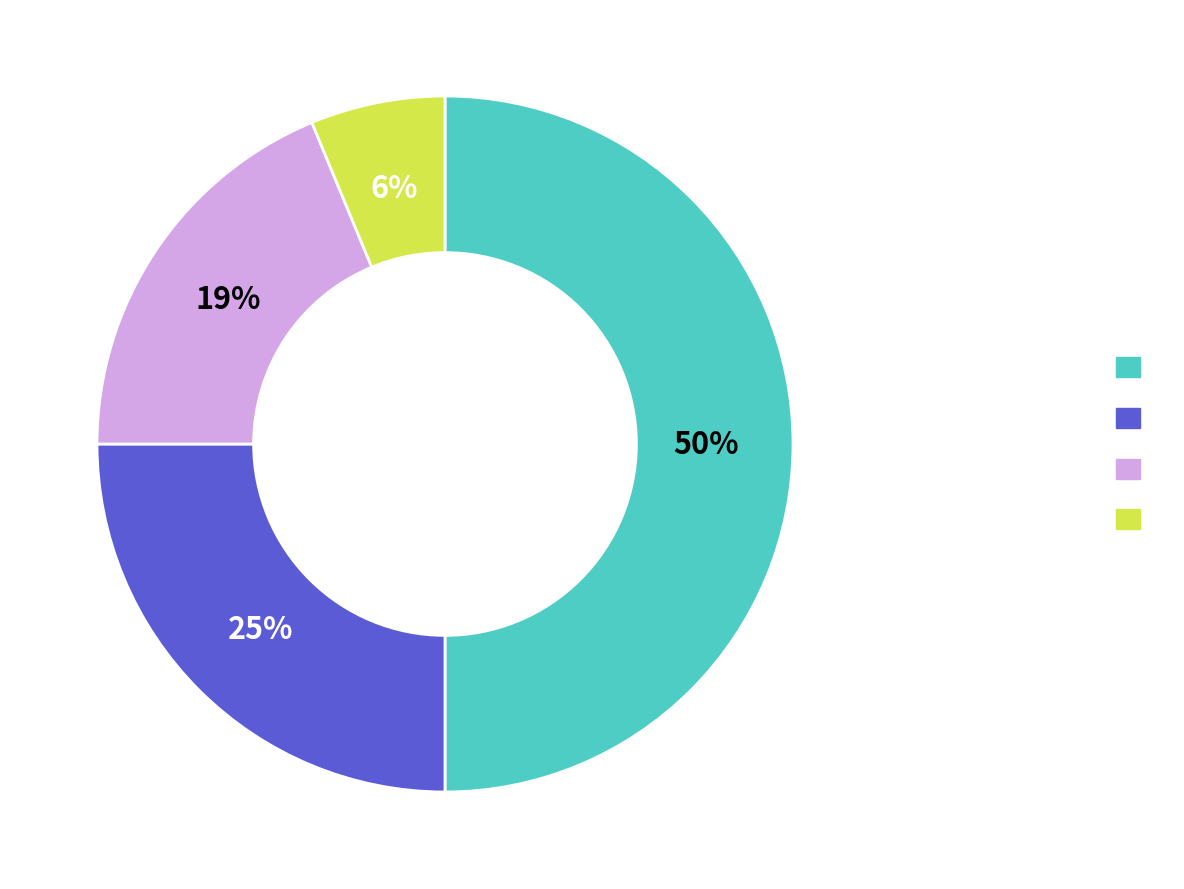

To the nearest percent, what is the difference between the largest and smallest slice percentages?

44%